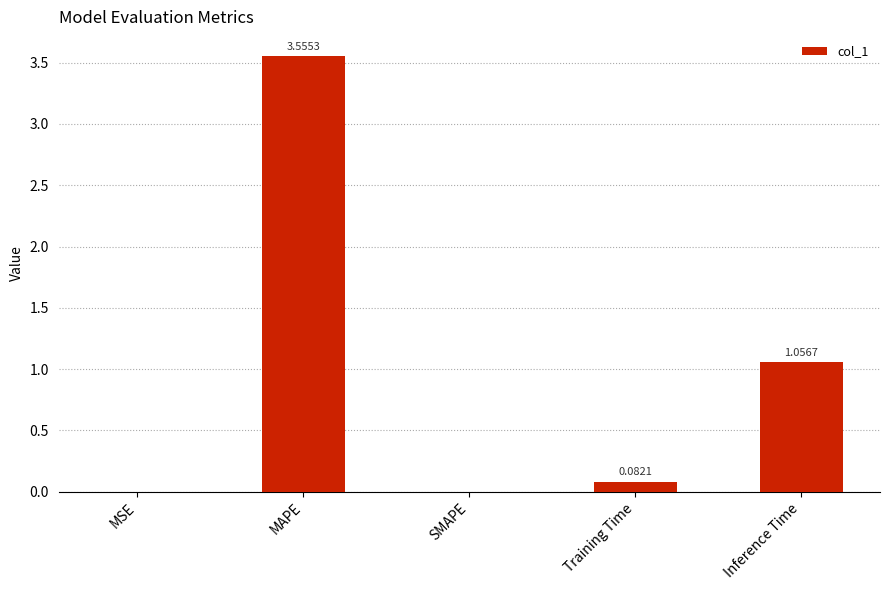

Between Inference Time and MSE, which is larger?

Inference Time